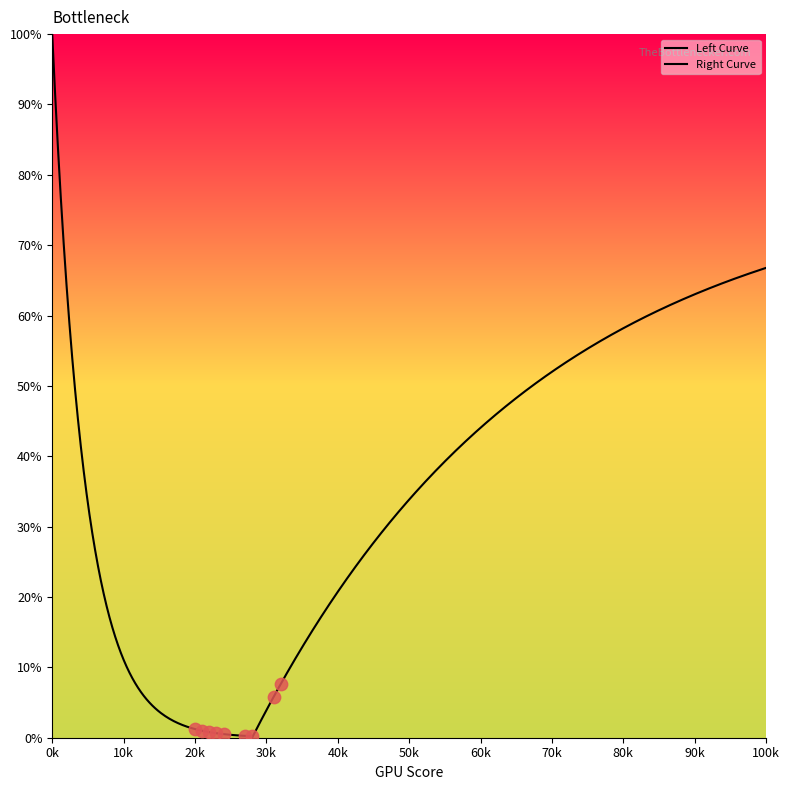

At how many categories does at least one series exceed 86?

4